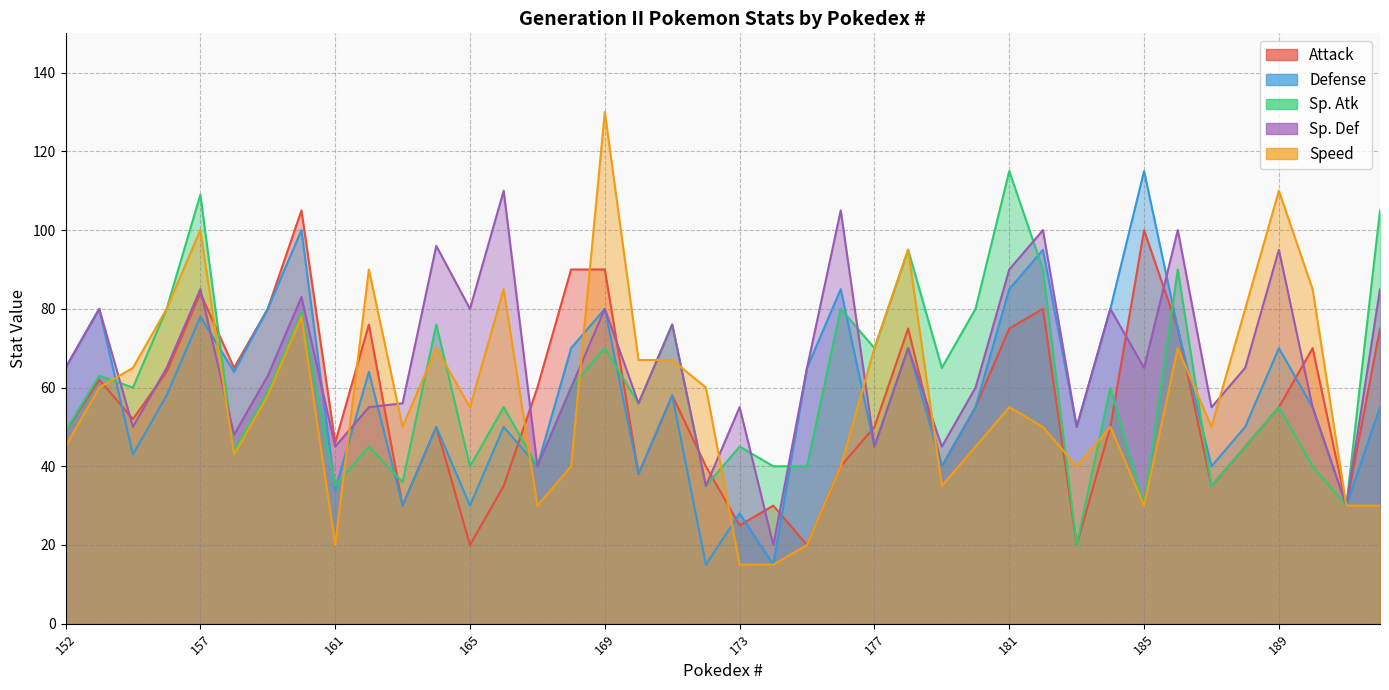

Does the chart display data point markers on the line(s)?

No